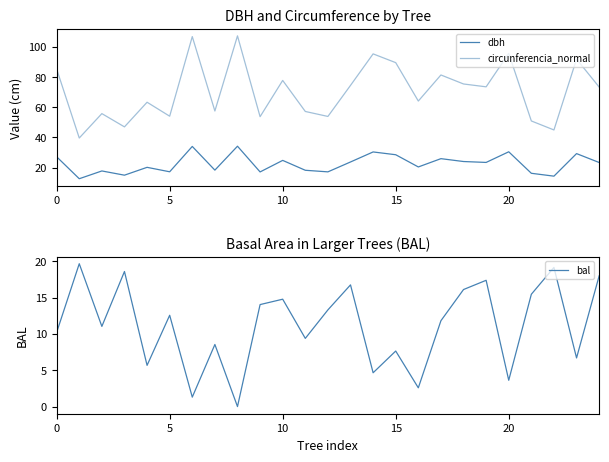

What is the value of the circunferencia_normal point at the 5th from the left?

63.3